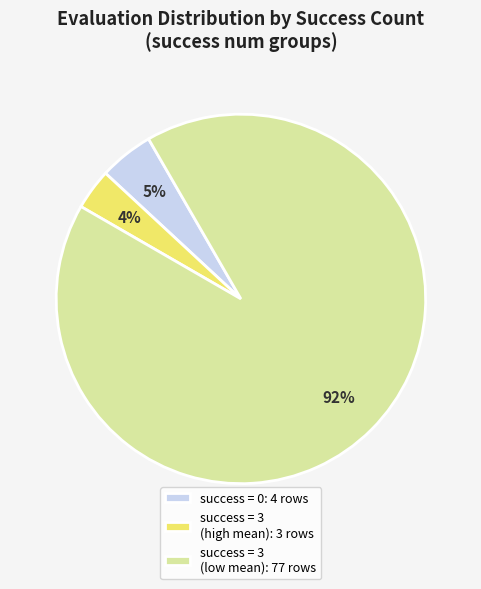

Between success = 3 (low mean): 77 rows and success = 0: 4 rows, which is larger?

success = 3 (low mean): 77 rows